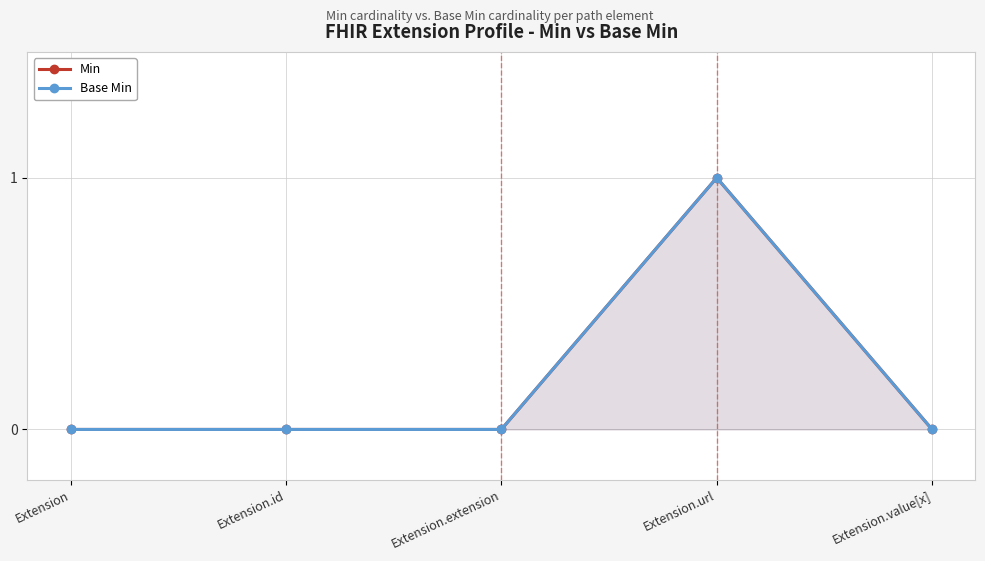

The Min series shows -1 at Extension.extension. True or false?

False